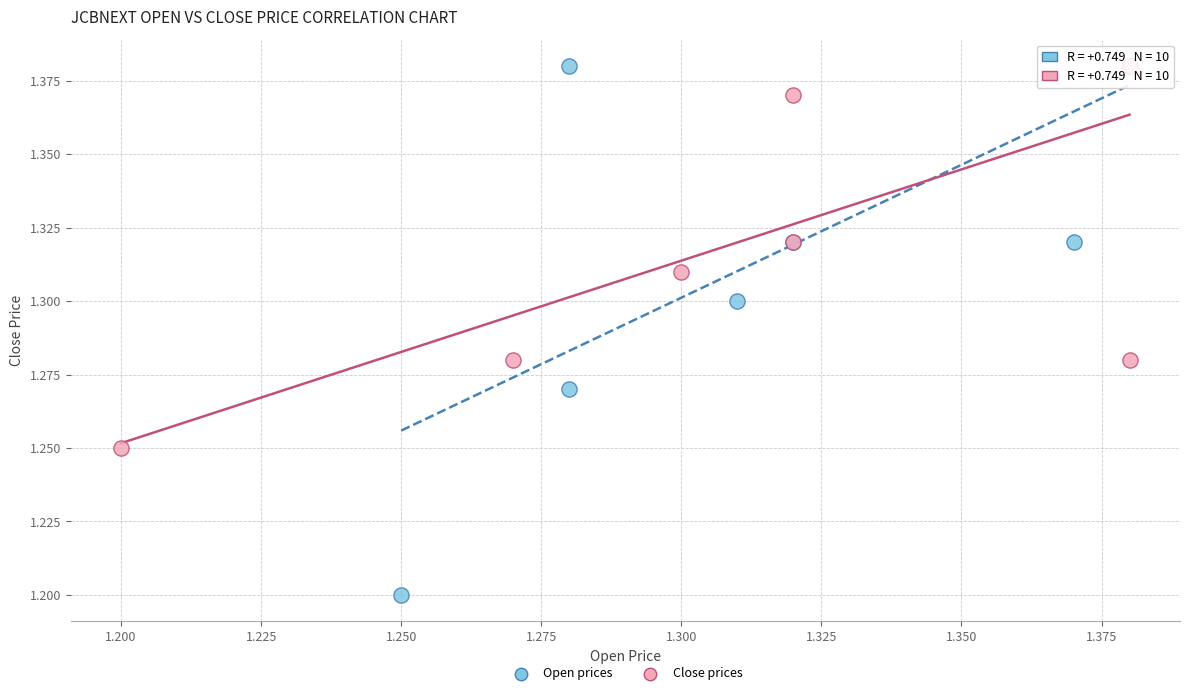

Which series reaches the minimum Y coordinate?

Open prices